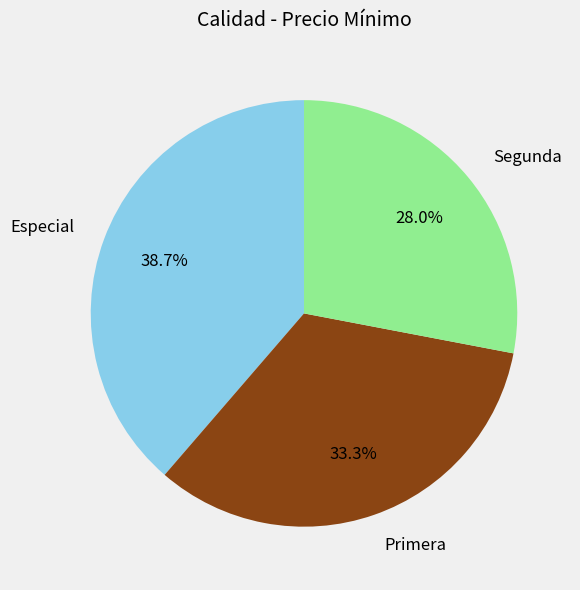

Does Segunda account for over 50% of the chart?

No